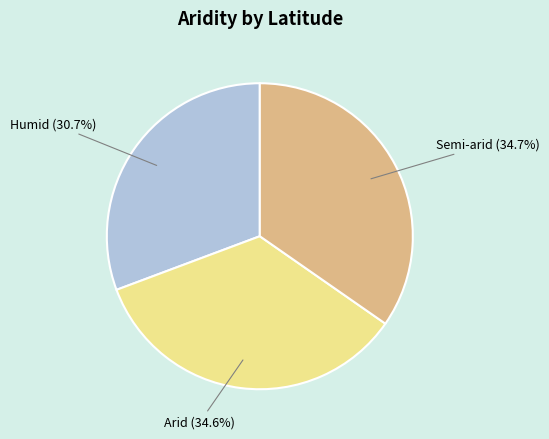

How many slices are in this pie chart?

3